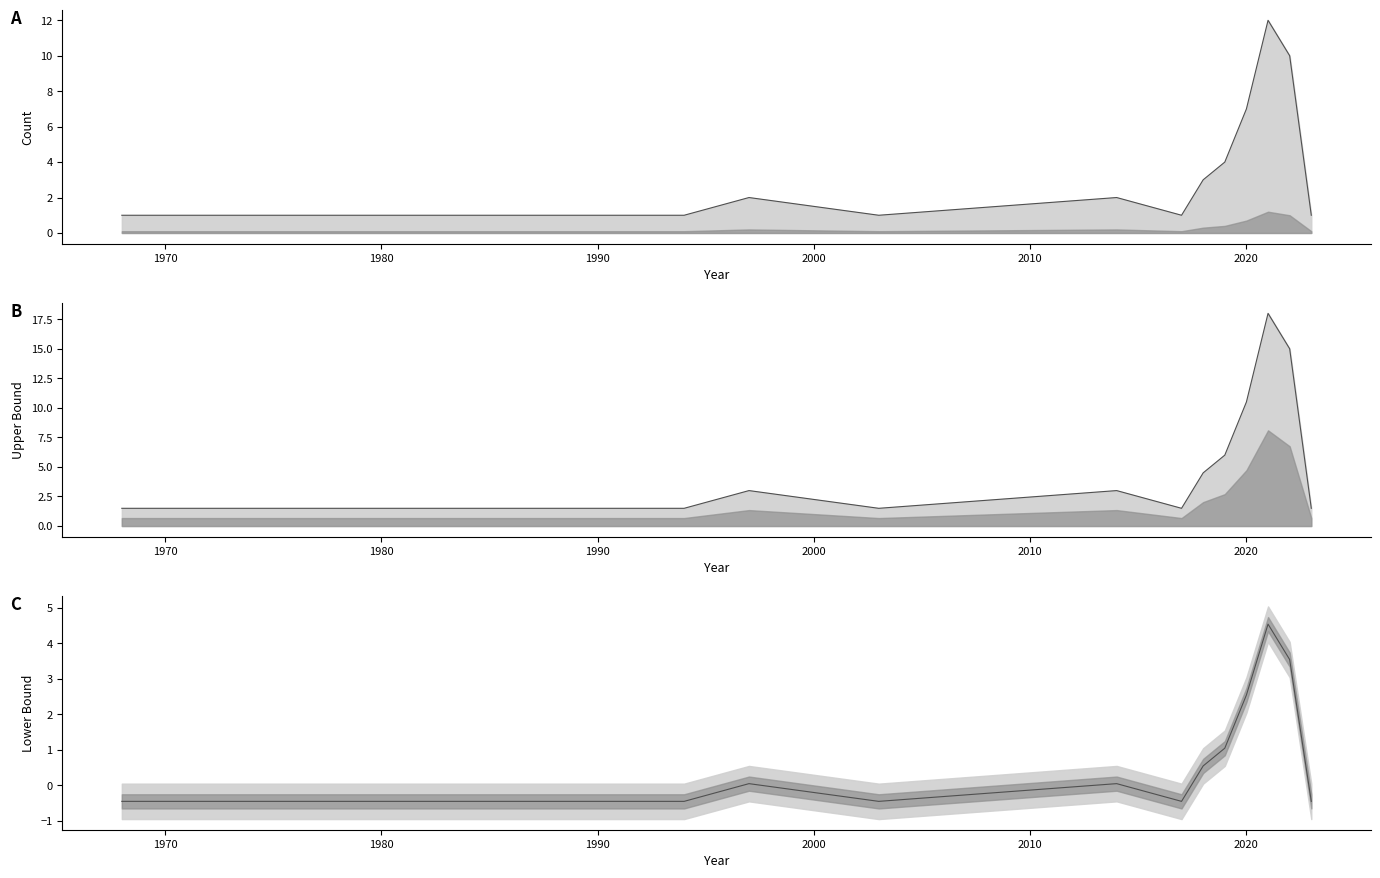

What is the difference between the maximum and second lowest values in the upper series?

16.5